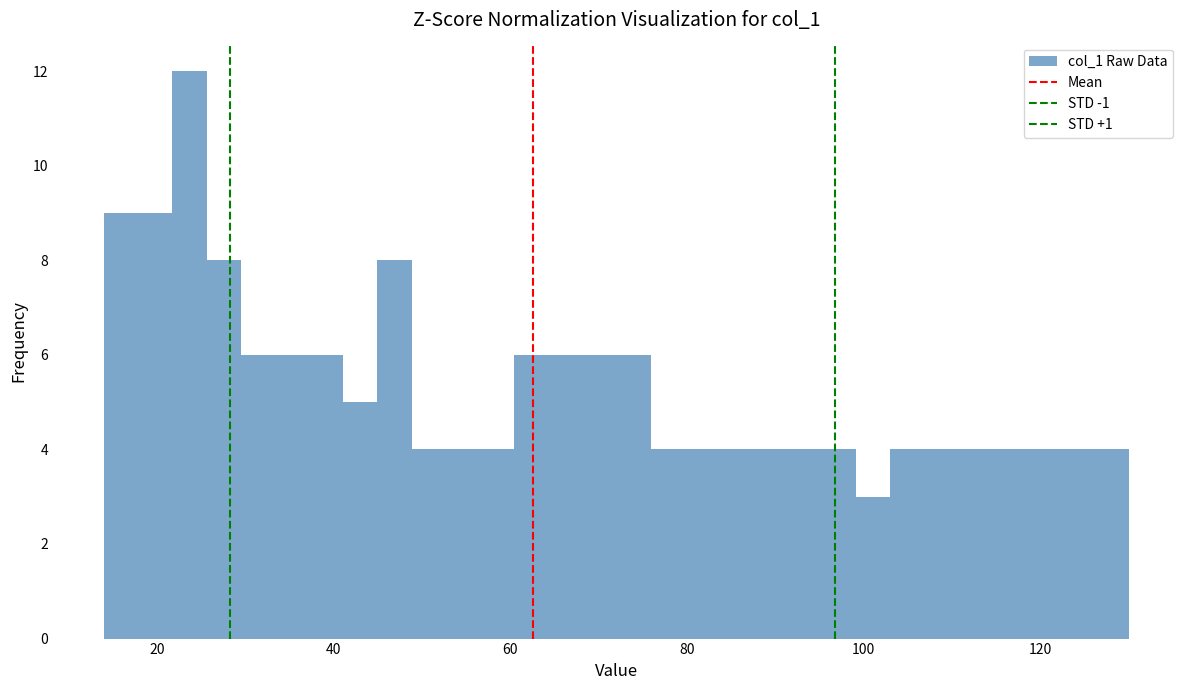

Around what value on the x-axis is the tallest bar? Give the approximate position of its centre, as read against the axis.

24